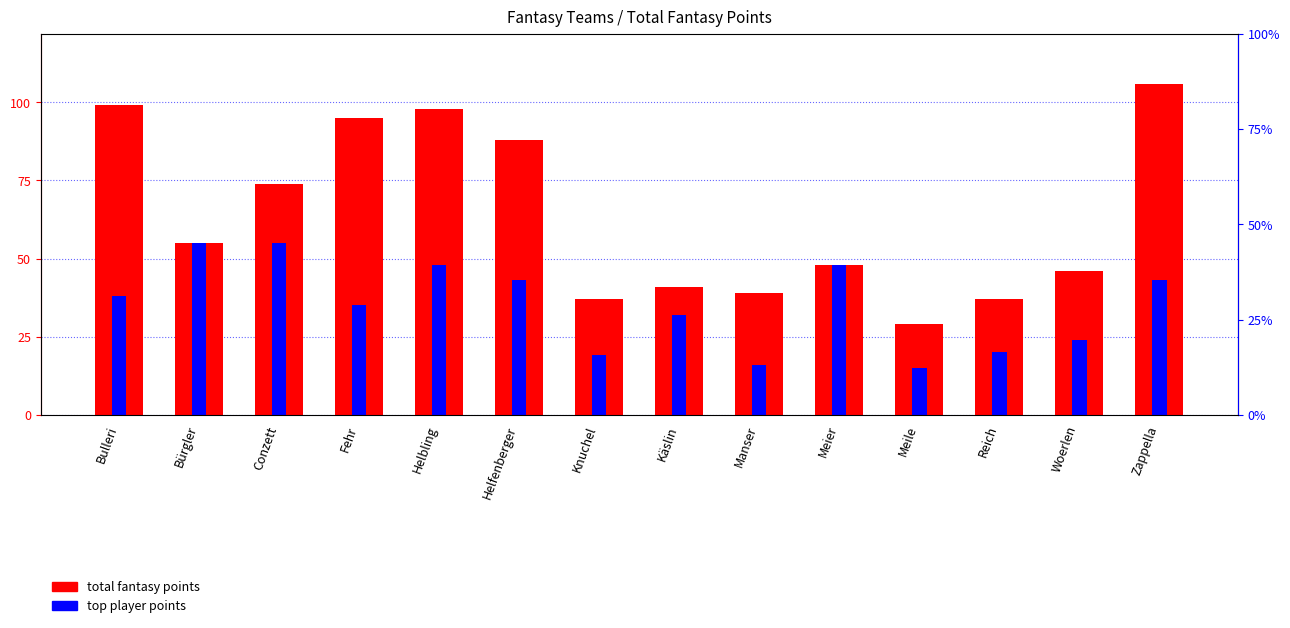

What is the sum of the top player points values at Fehr and Bulleri?

73